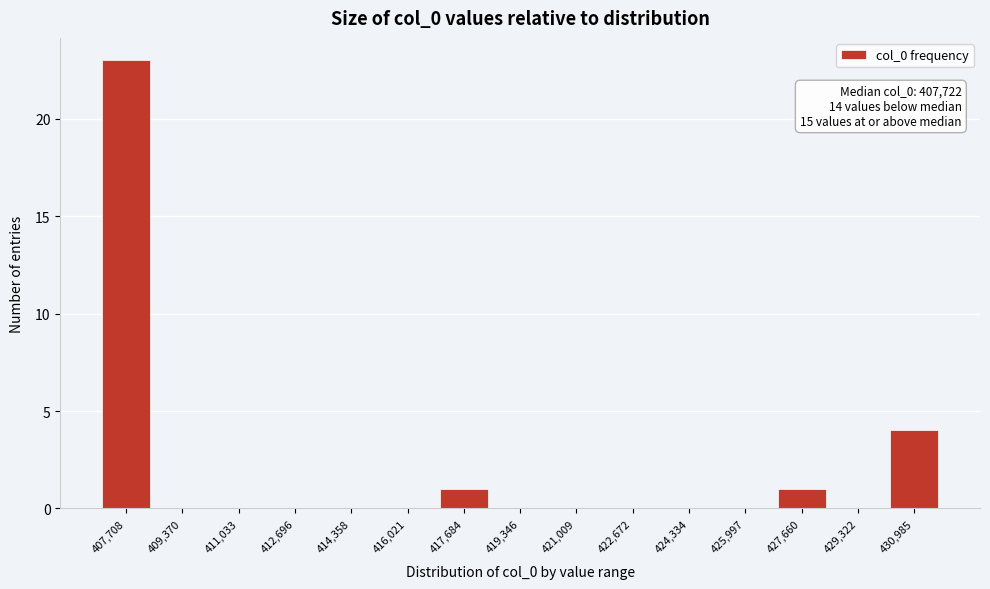

Reading left to right, transcribe all the data shown in this chart.

407,708=23	409,370=0	411,033=0	412,696=0	414,358=0	416,021=0	417,684=1	419,346=0	421,009=0	422,672=0	424,334=0	425,997=0	427,660=1	429,322=0	430,985=4